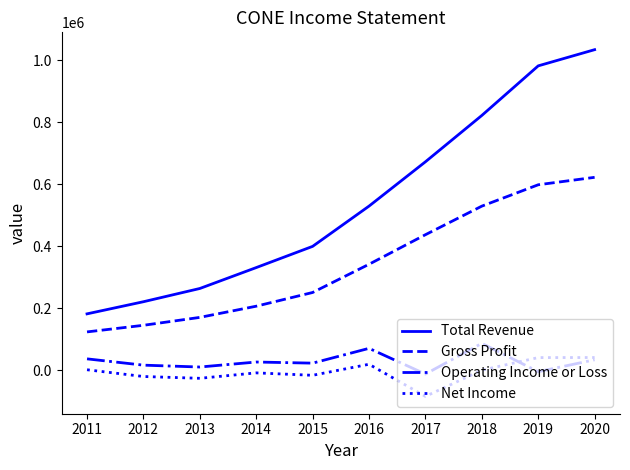

What is the minimum value shown in the chart?

-84400